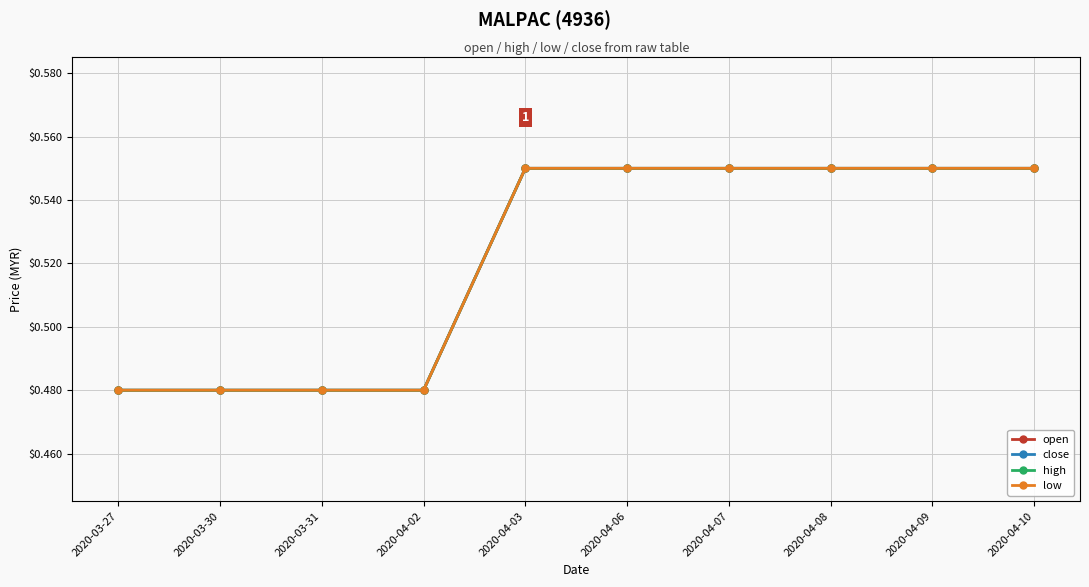

What position from the right is 2020-04-09?

2